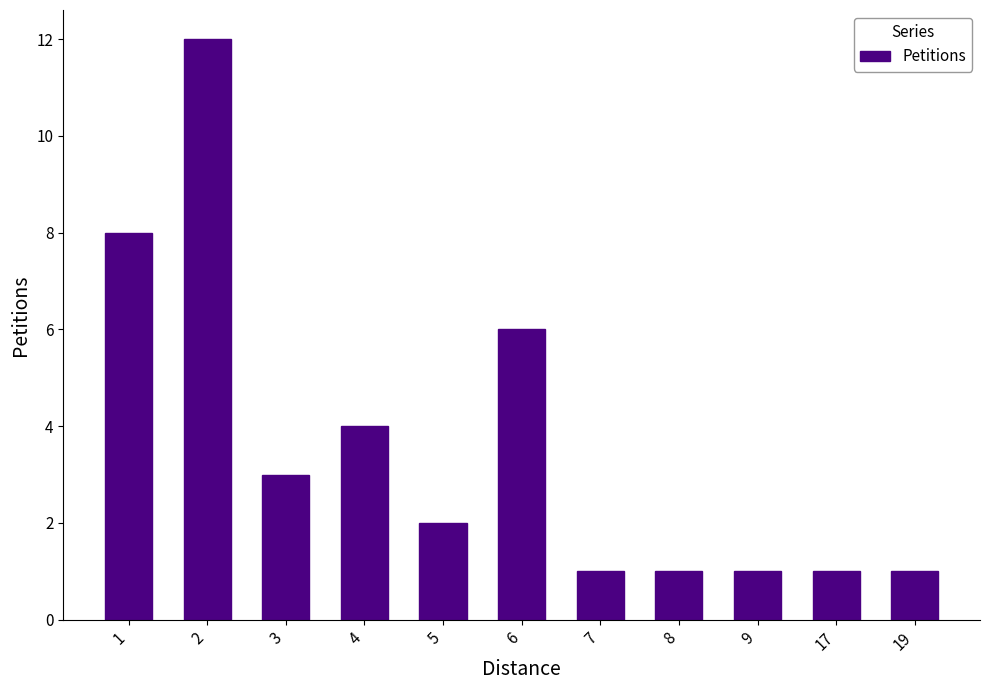

Reading left to right, list all the values displayed in this chart.

1=8	2=12	3=3	4=4	5=2	6=6	7=1	8=1	9=1	17=1	19=1